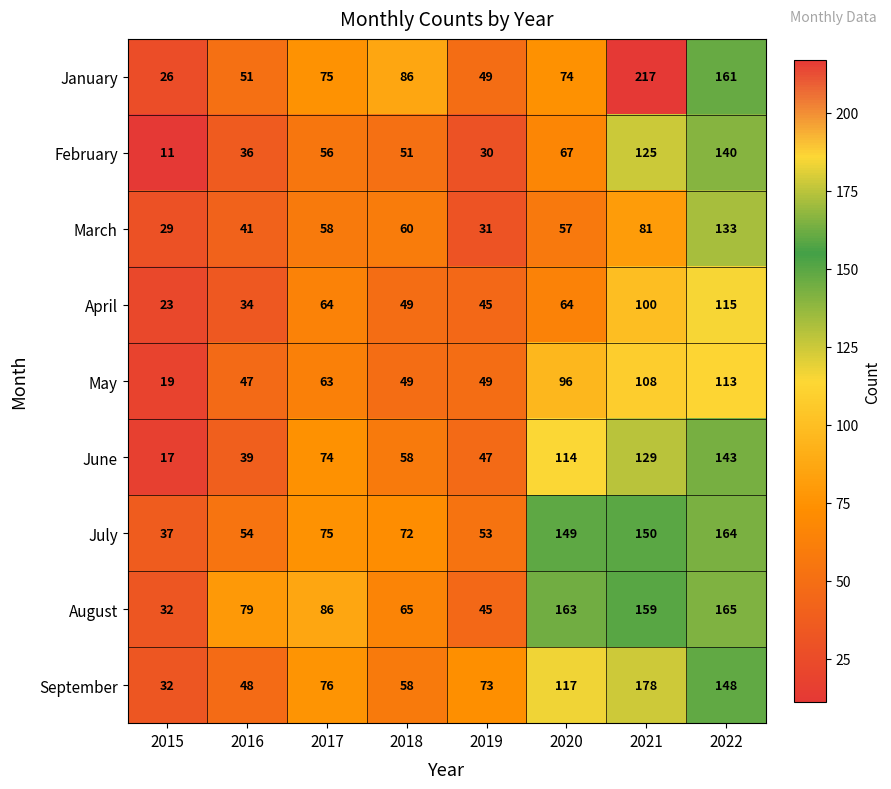

What is the highest value of the March series?

133